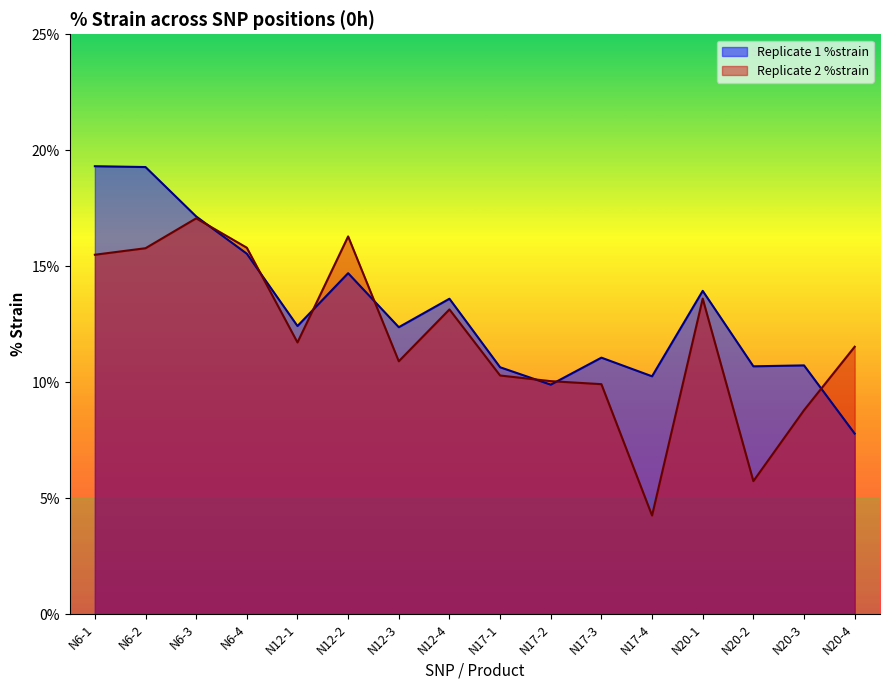

How many lines are shown in the chart?

2